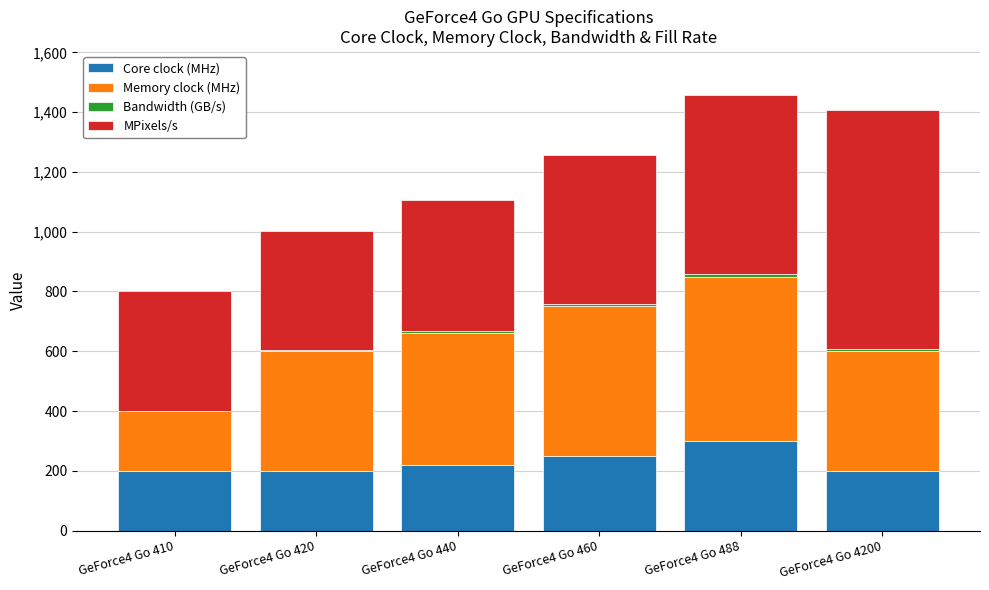

The Core clock (MHz) series shows 280.6 at GeForce4 Go 420. True or false?

False